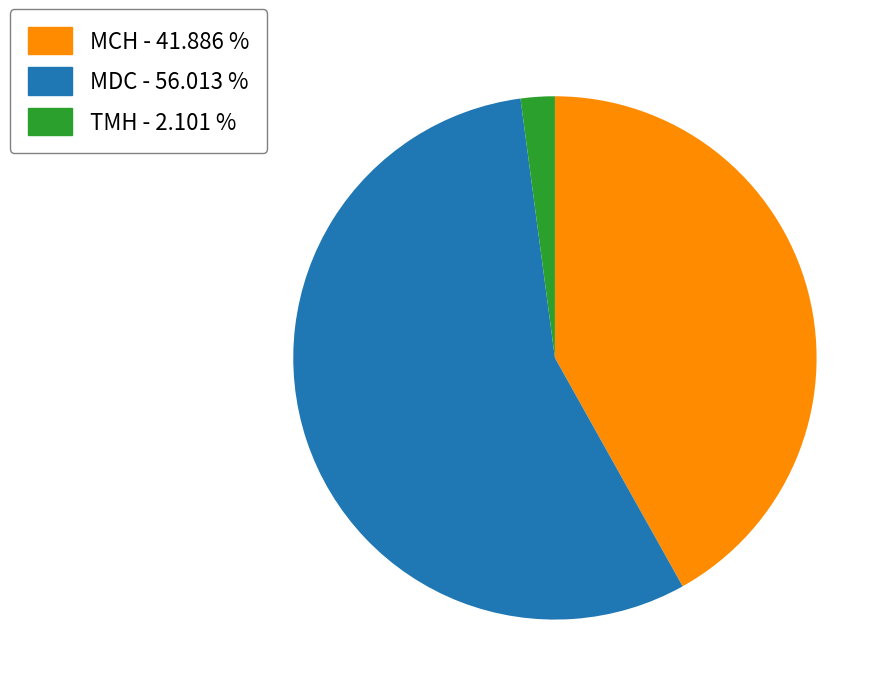

Does MDC - 56.013 % account for over 50% of the chart?

Yes